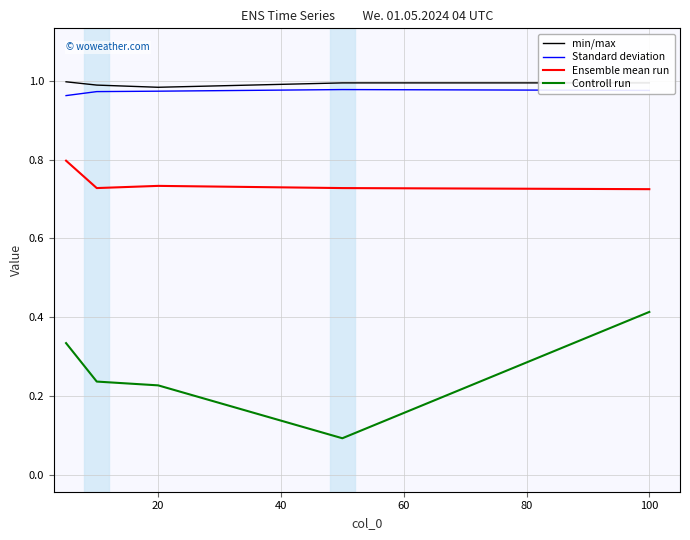

Which series has the largest range (max minus min)?

Controll run